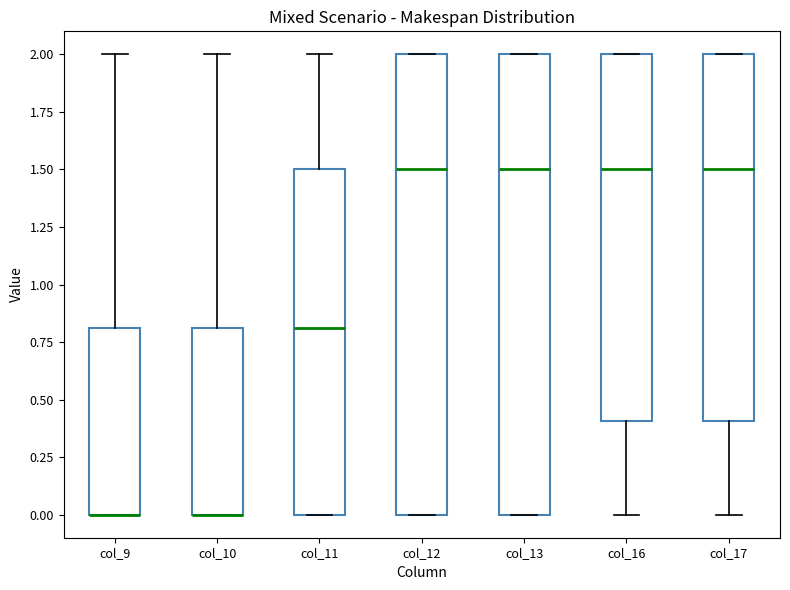

Reading left to right, read every box against the y-axis: the position of its median line, the range the box covers, and the ends of its whiskers. The values are not printed on the chart, so give them approximately, as read against the axis.

col_9: median 0.0 (drawn on the box's lower edge), box 0.0 to 0.8, whiskers 0.0 to 2.0
col_10: median 0.0 (drawn on the box's lower edge), box 0.0 to 0.8, whiskers 0.0 to 2.0
col_11: median 0.8, box 0.0 to 1.5, whiskers 0.0 to 2.0
col_12: median 1.5, box 0.0 to 2.0, whiskers 0.0 to 2.0
col_13: median 1.5, box 0.0 to 2.0, whiskers 0.0 to 2.0
col_16: median 1.5, box 0.4 to 2.0, whiskers 0.0 to 2.0
col_17: median 1.5, box 0.4 to 2.0, whiskers 0.0 to 2.0